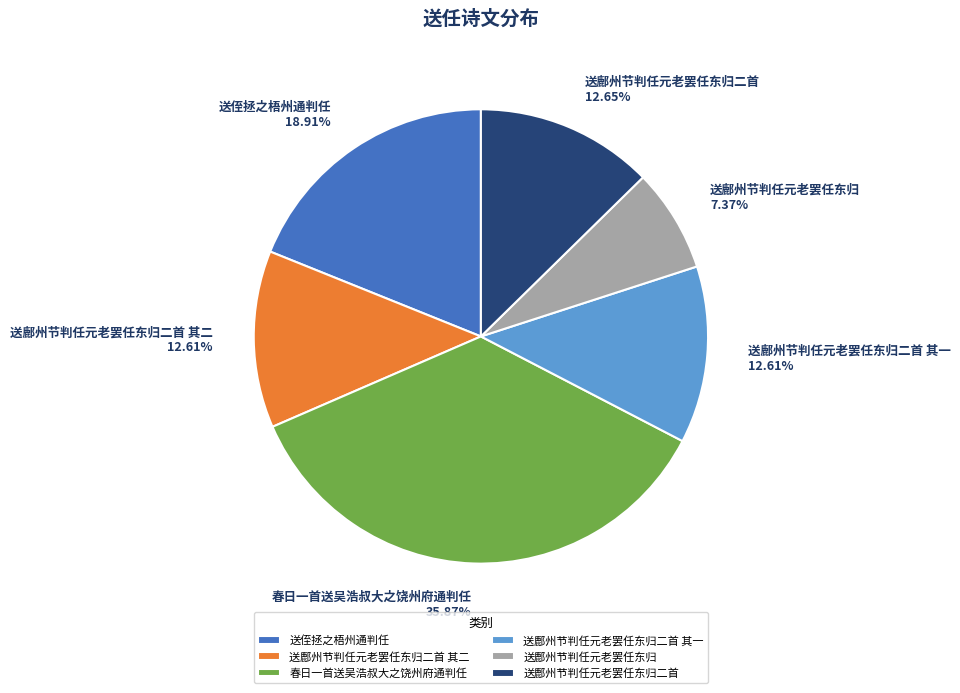

True or false: 送鄜州节判任元老罢任东归二首 其二 accounts for 18% of the total.

False